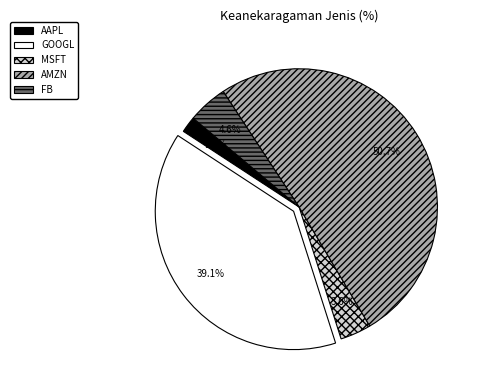

To the nearest percent, what portion does GOOGL represent?

39%